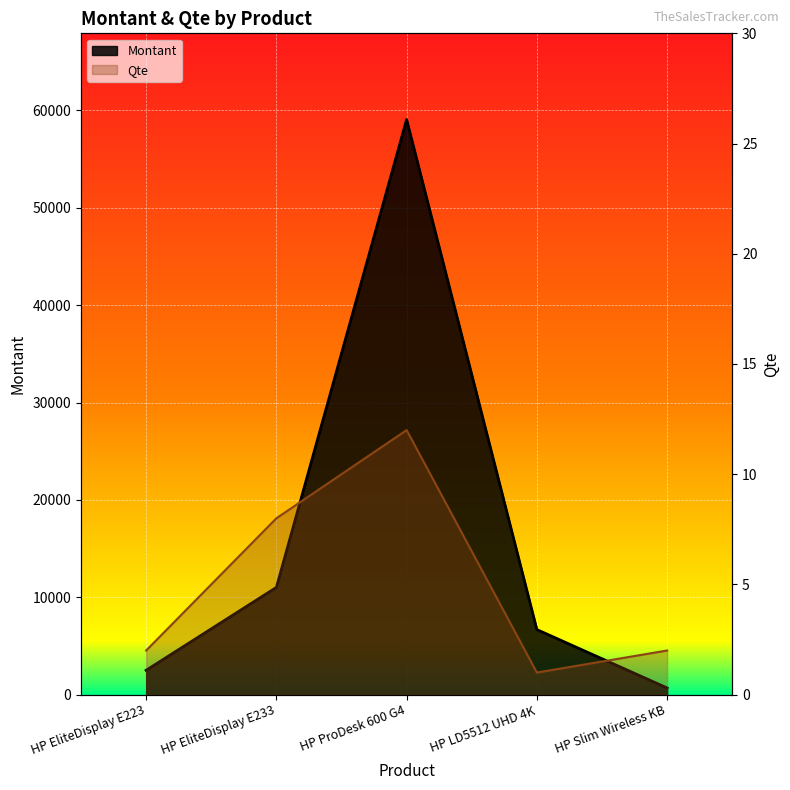

Between HP EliteDisplay E223 and HP EliteDisplay E233, which is larger?

HP EliteDisplay E233